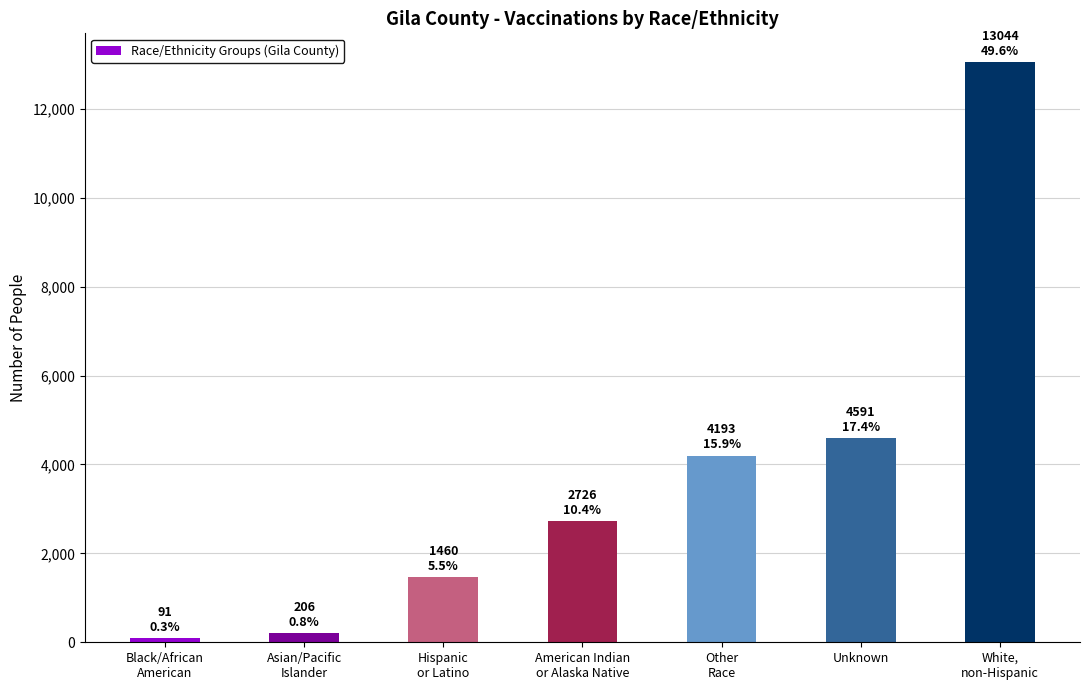

What is the average value?

3759